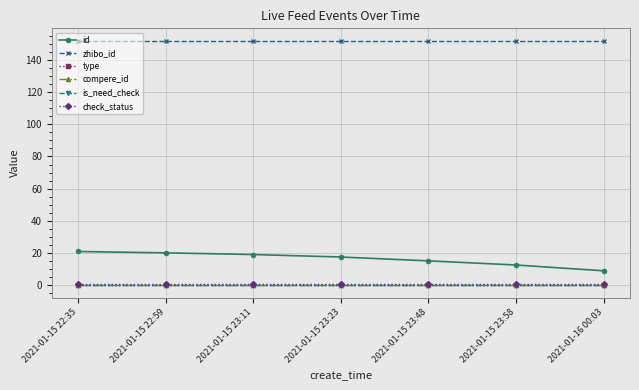

At how many categories does at least one series exceed 78?

7